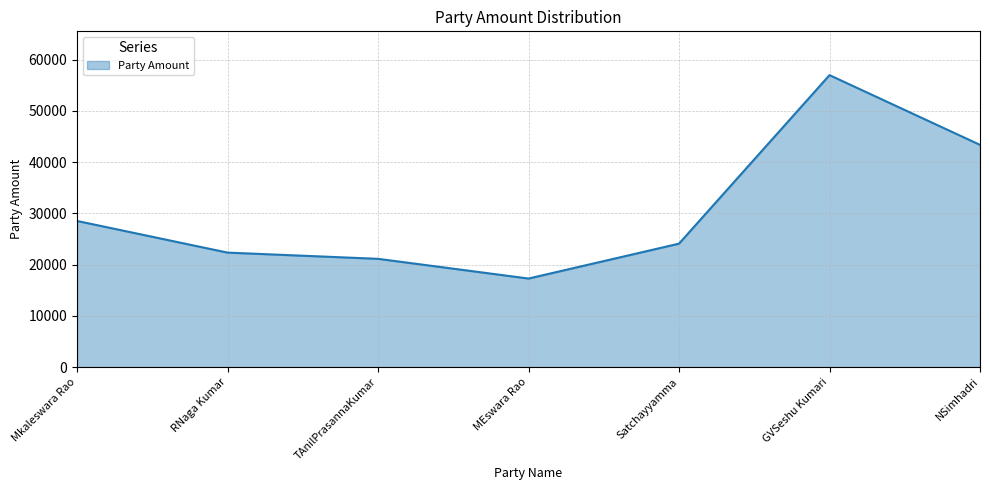

What is the greatest value displayed?

57003